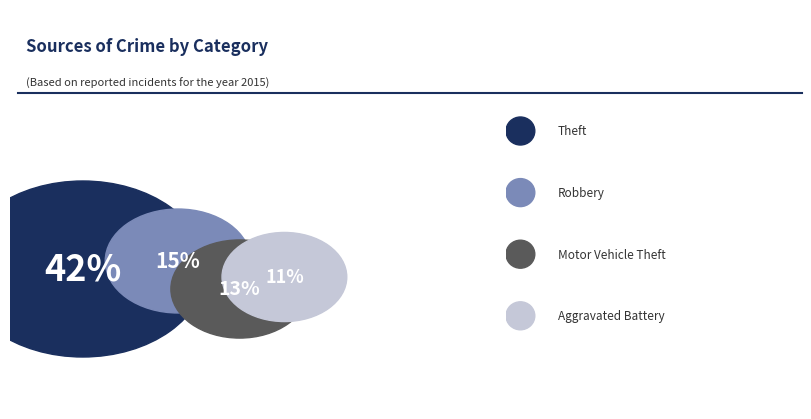

What is the largest slice in the pie chart?

Theft